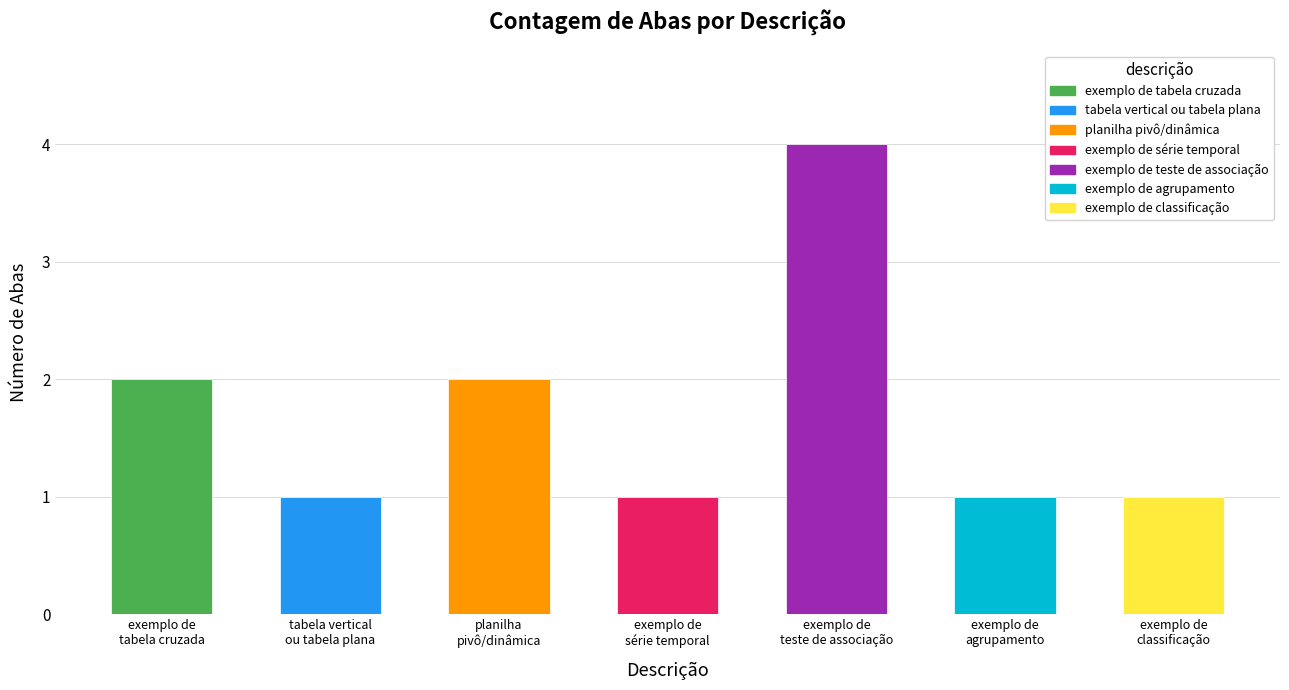

The chart shows a value of 2 at exemplo de
classificação. True or false?

False